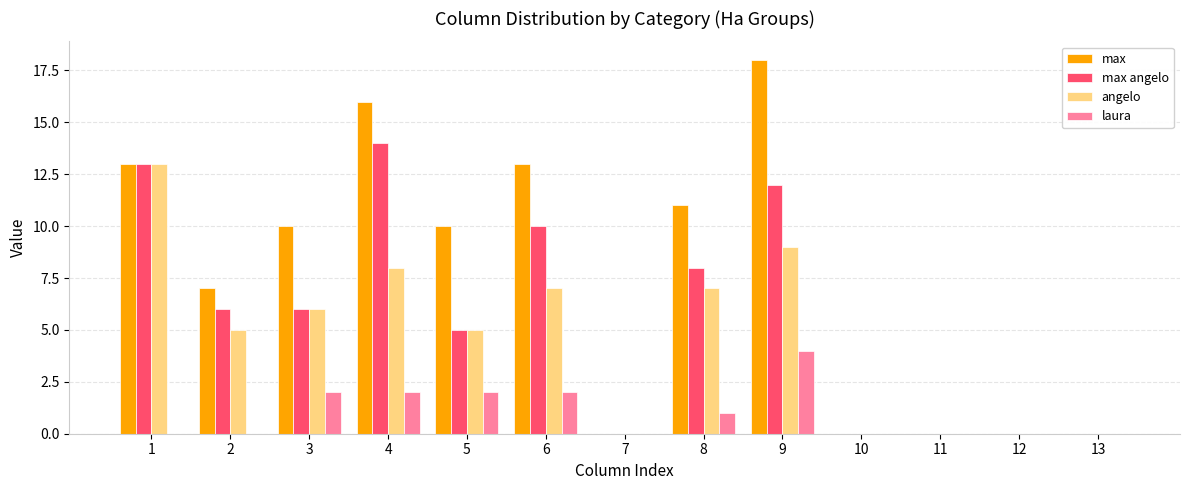

Is it true that max equals 0 at 10?

True